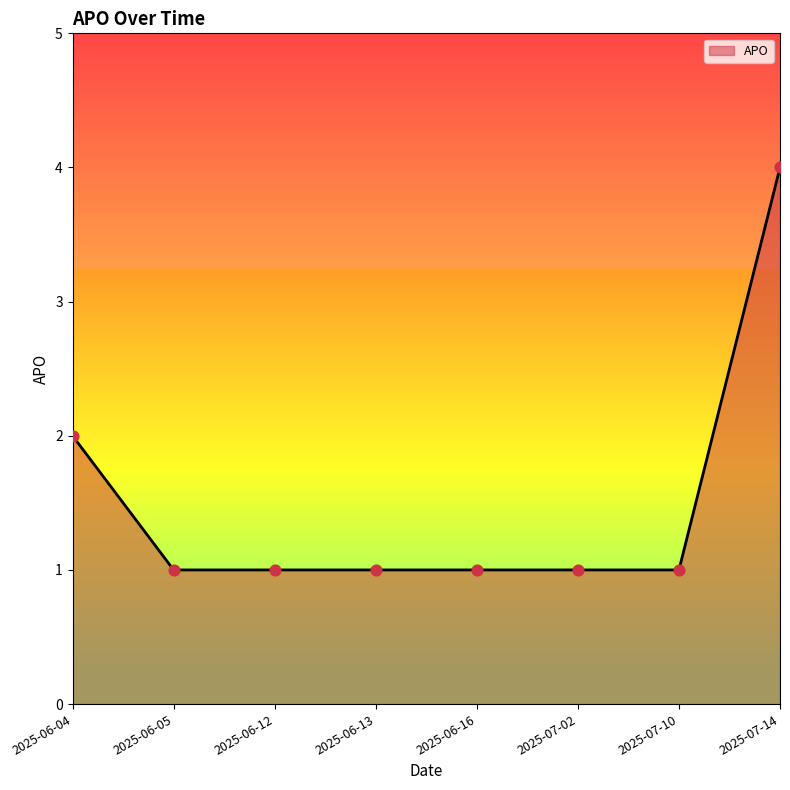

Between 2025-06-16 and 2025-06-04, which is larger?

2025-06-04